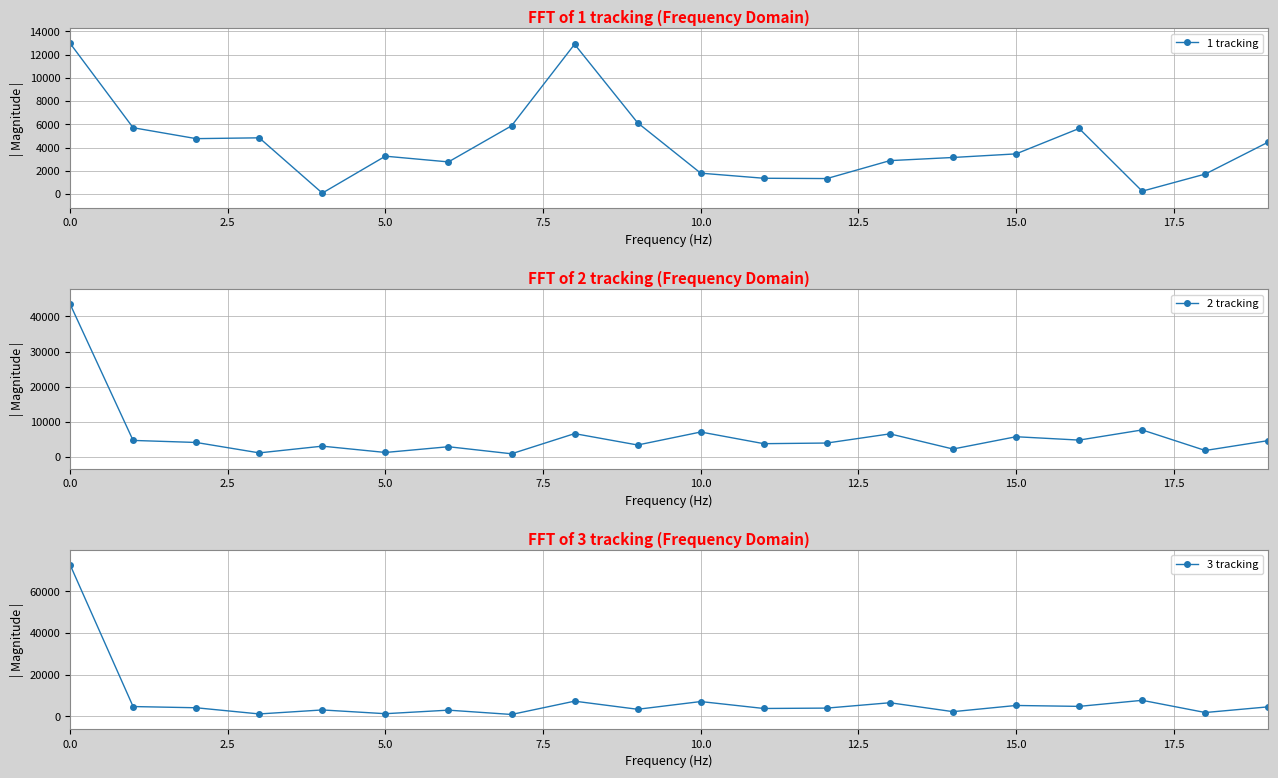

The value of 2 tracking at 11 is 3786. True or false?

True